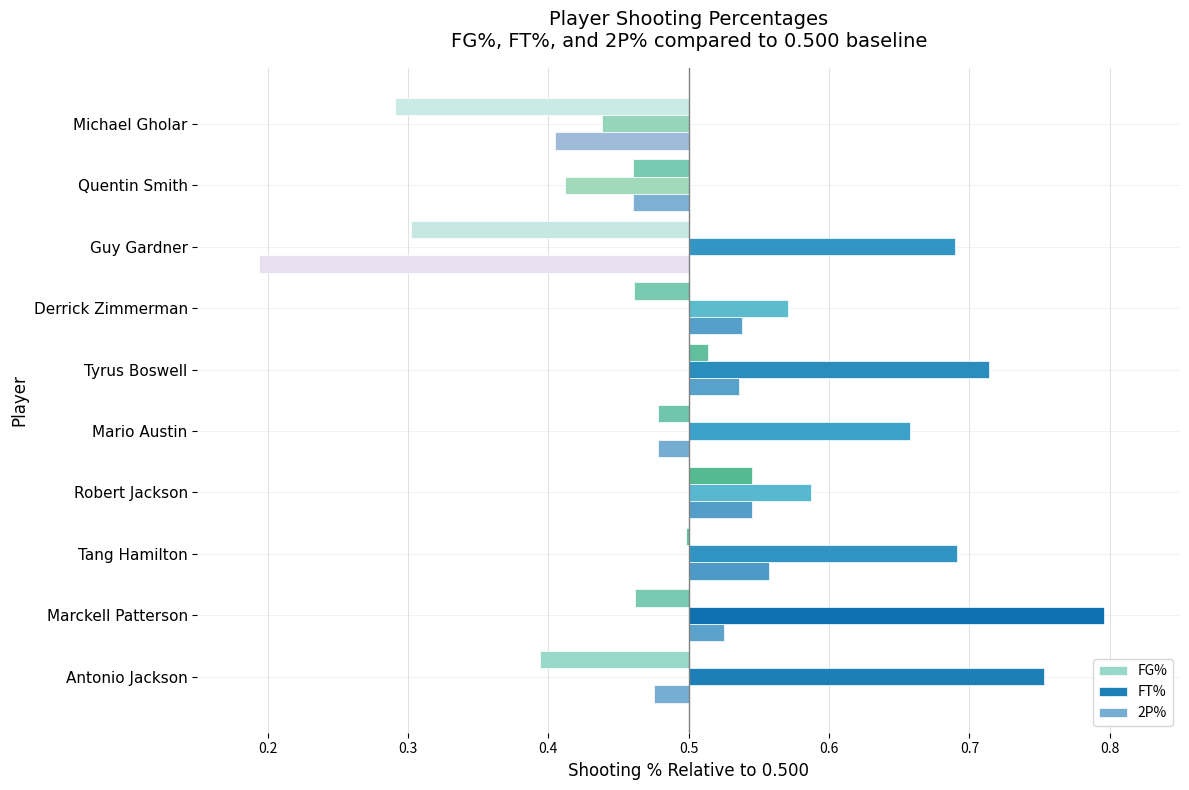

What are all the series names shown in the legend?

FG%, FT%, 2P%